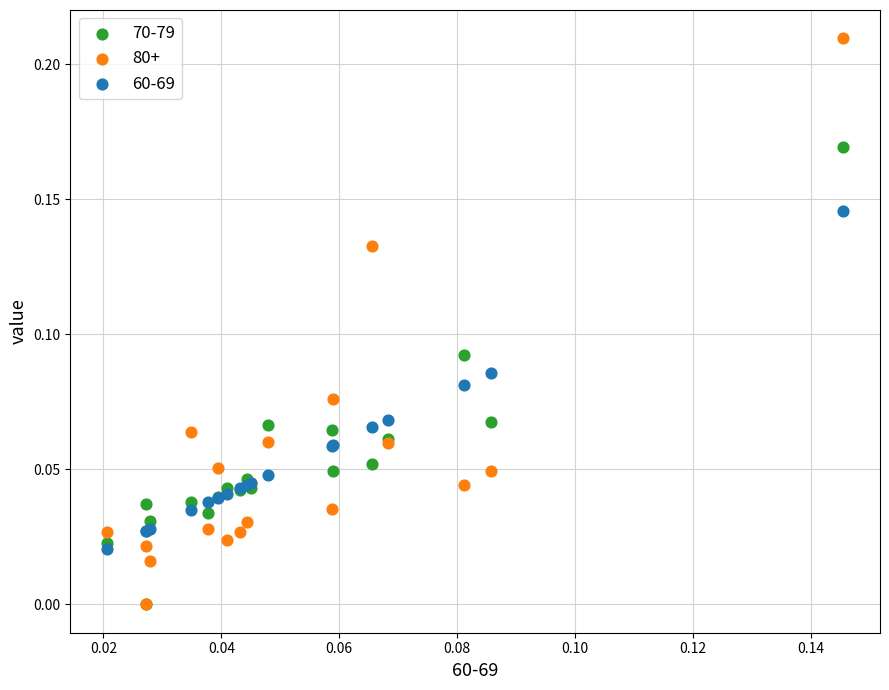

Which series has the largest Y range (max minus min)?

80+